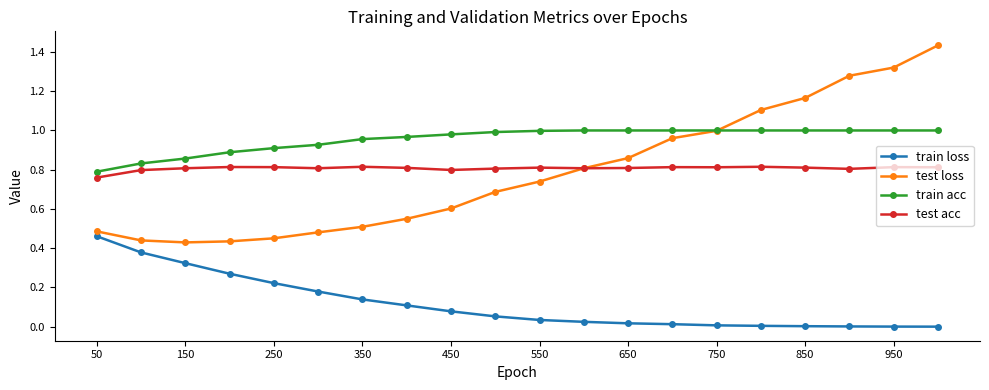

True or false: test acc and train loss cross at least once.

False